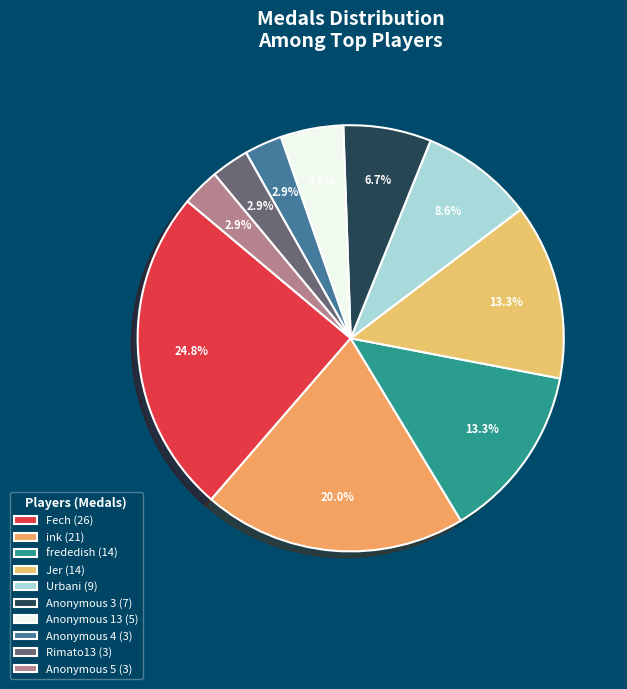

How many slices are in this pie chart?

10